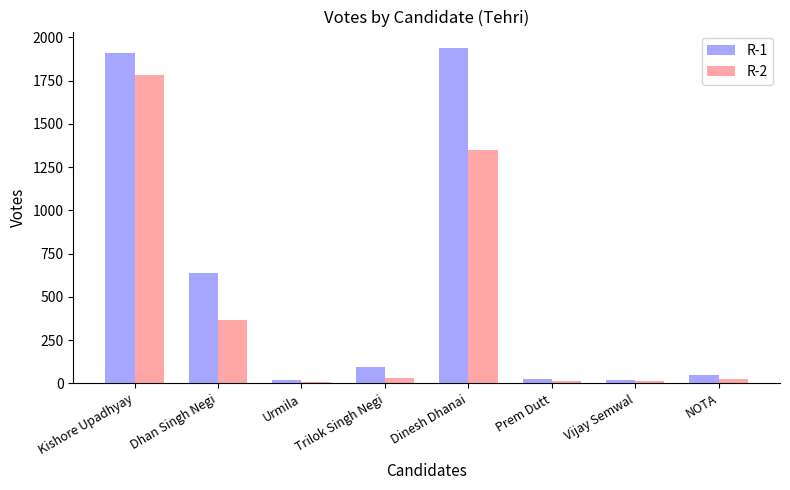

List the series in order of their peak value, lowest first.

R-2, R-1